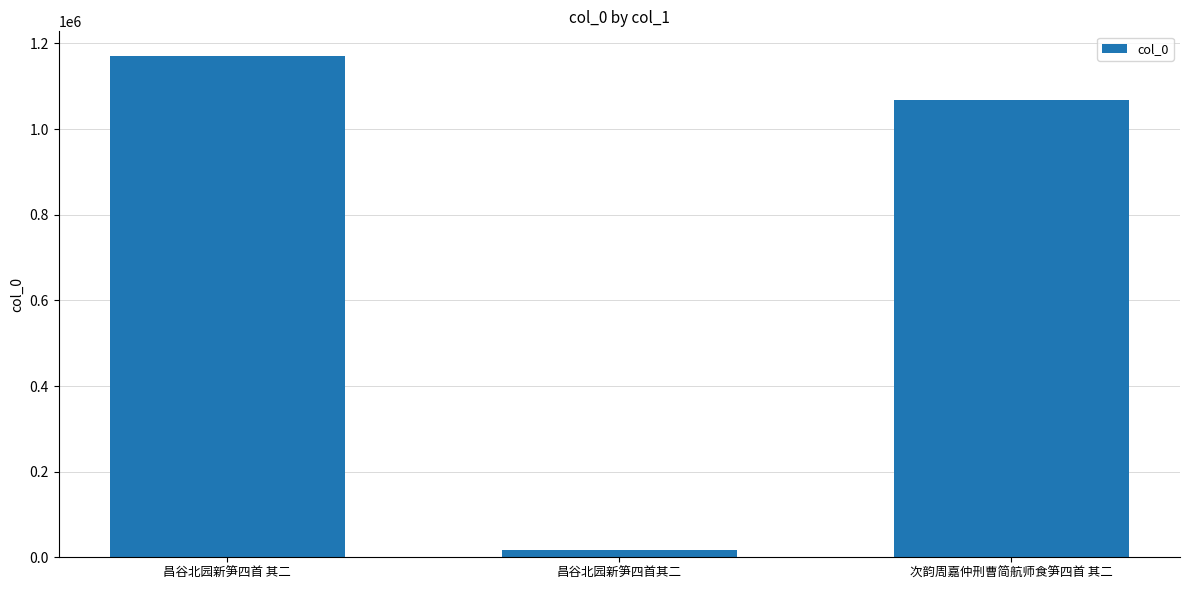

What position from the right is 次韵周嘉仲刑曹简航师食笋四首 其二?

1